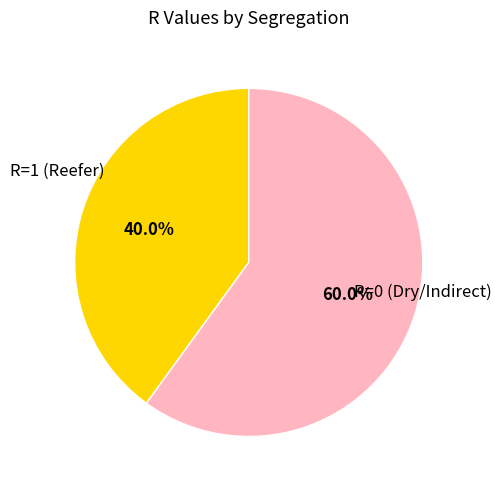

Does any single category account for the majority?

Yes